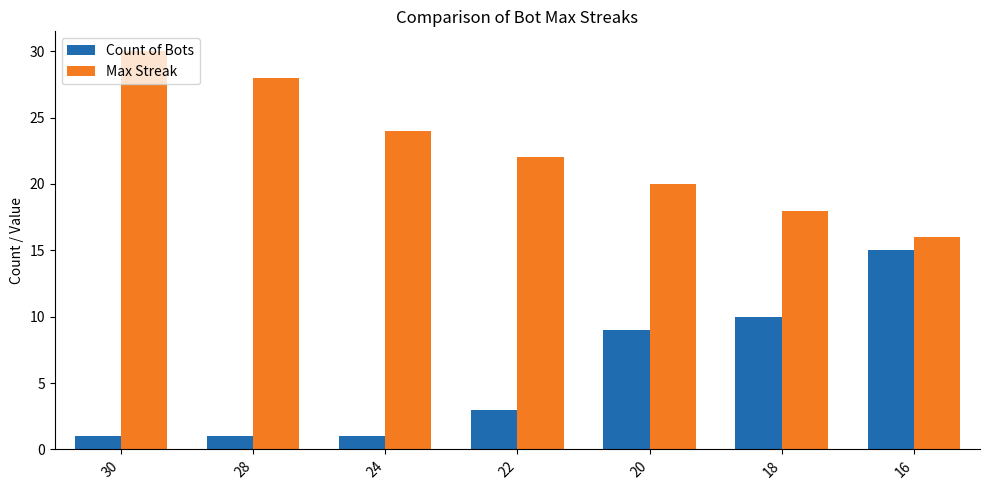

What is the sum of all Max Streak values?

158